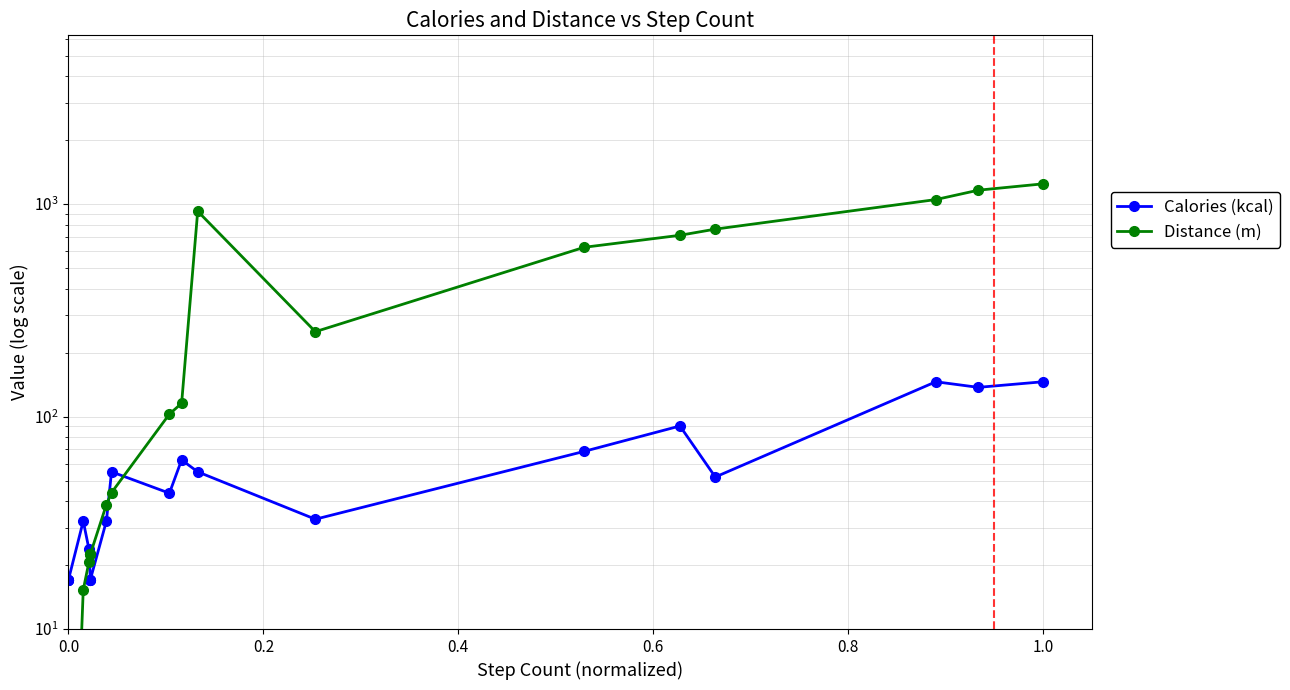

Which series has the largest total across all categories?

Distance (m)